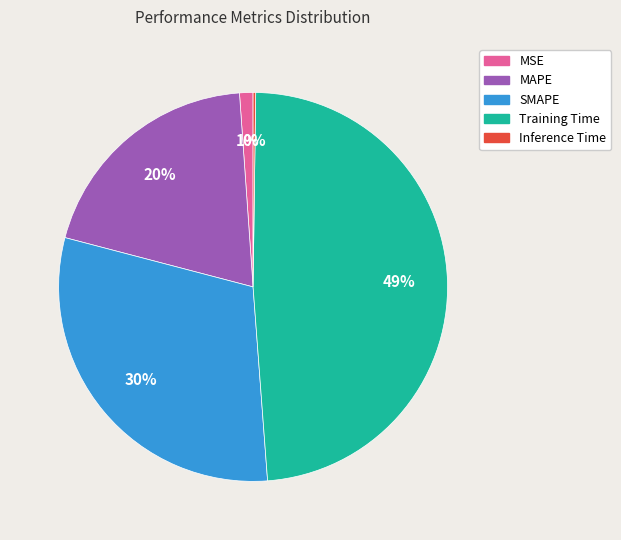

To the nearest percent, what portion does Training Time represent?

49%